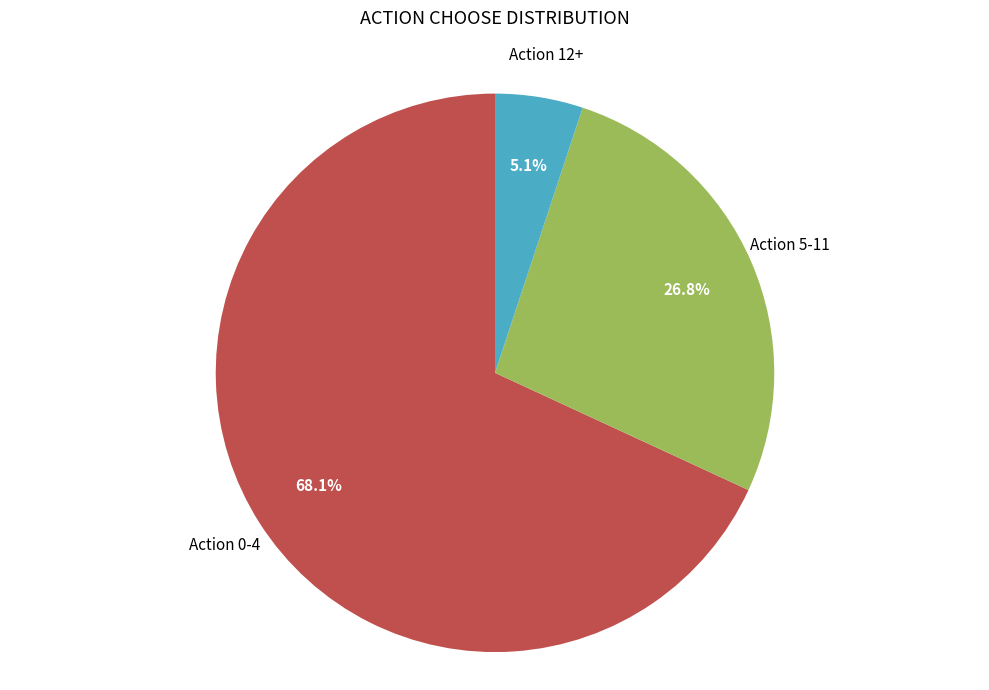

Is there a majority slice in this chart?

Yes